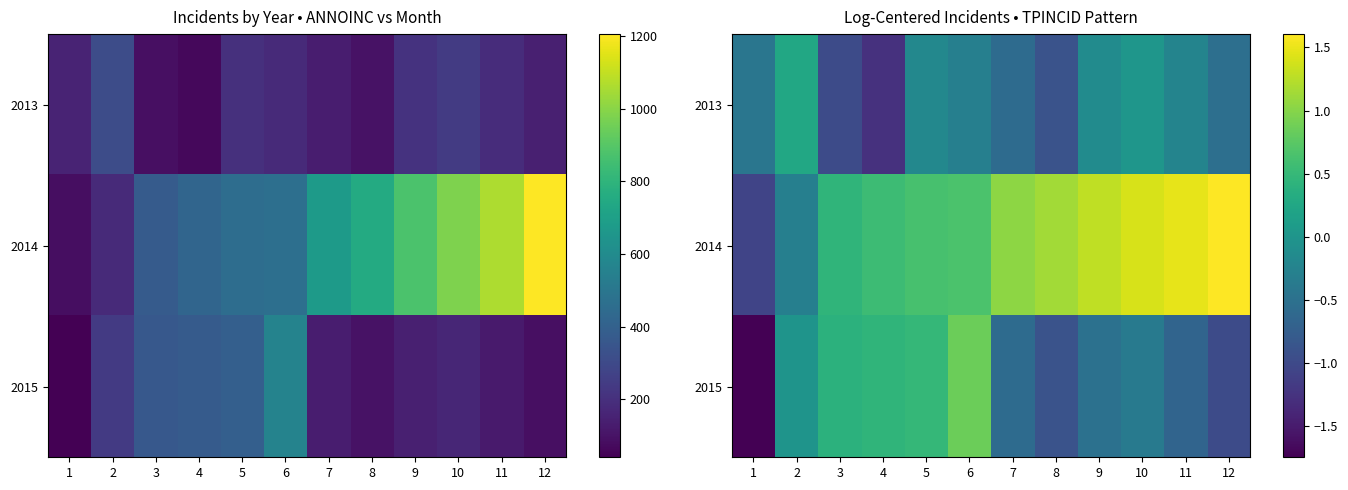

Which series has the largest range (max minus min)?

2014